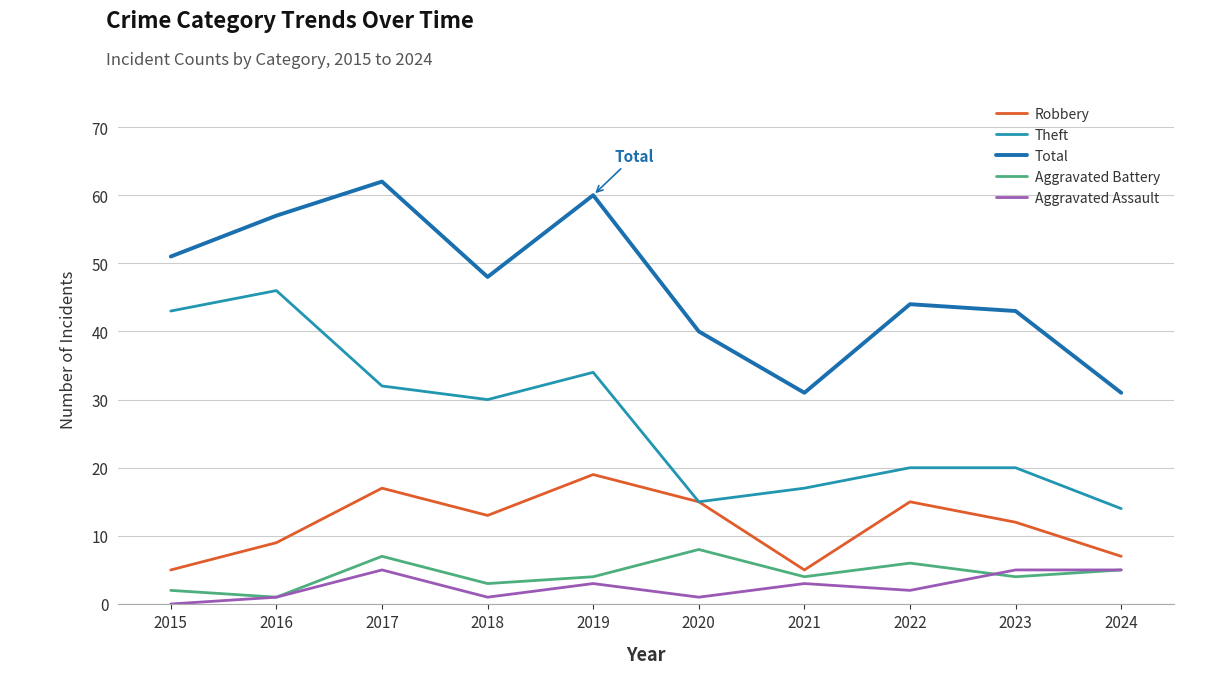

At which label does Robbery reach its minimum?

2015